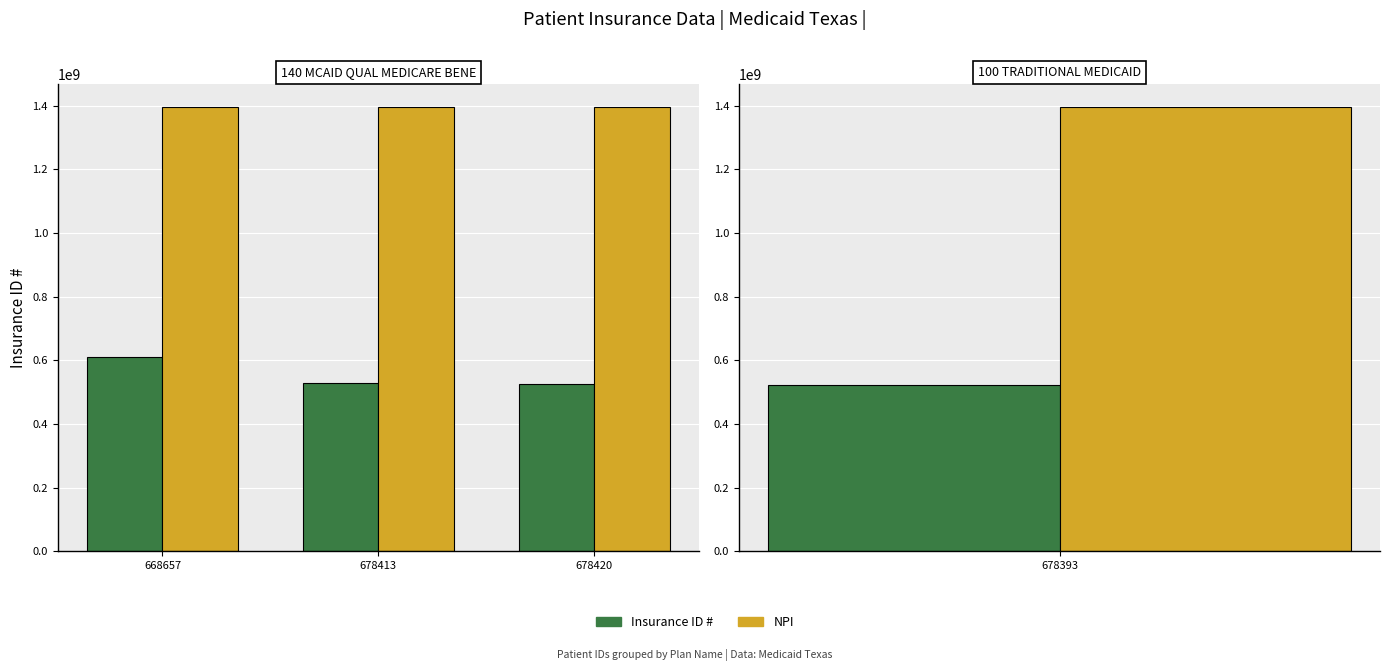

Read the Insurance ID # value at 678420, to the nearest 10.

524930950